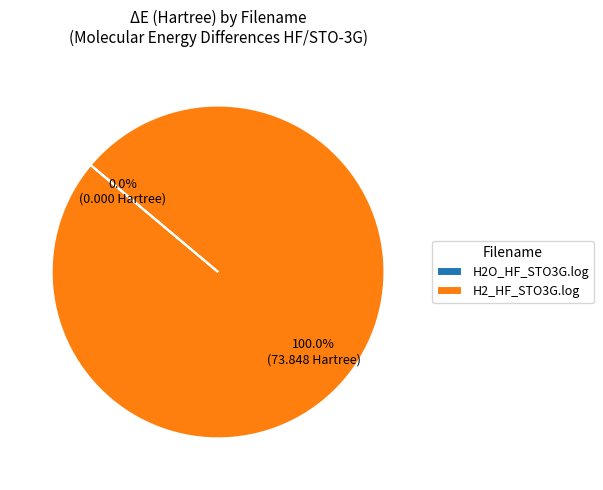

What is the largest slice in the pie chart?

H2_HF_STO3G.log